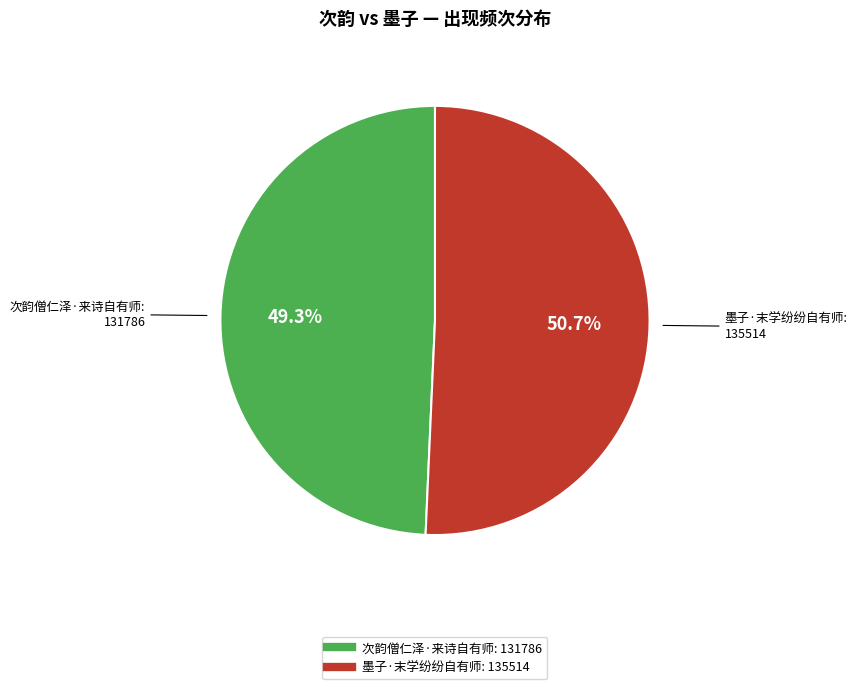

To the nearest percent, what is the difference between the 墨子·末学纷纷自有师 and 次韵僧仁泽·来诗自有师 slice percentages?

1%